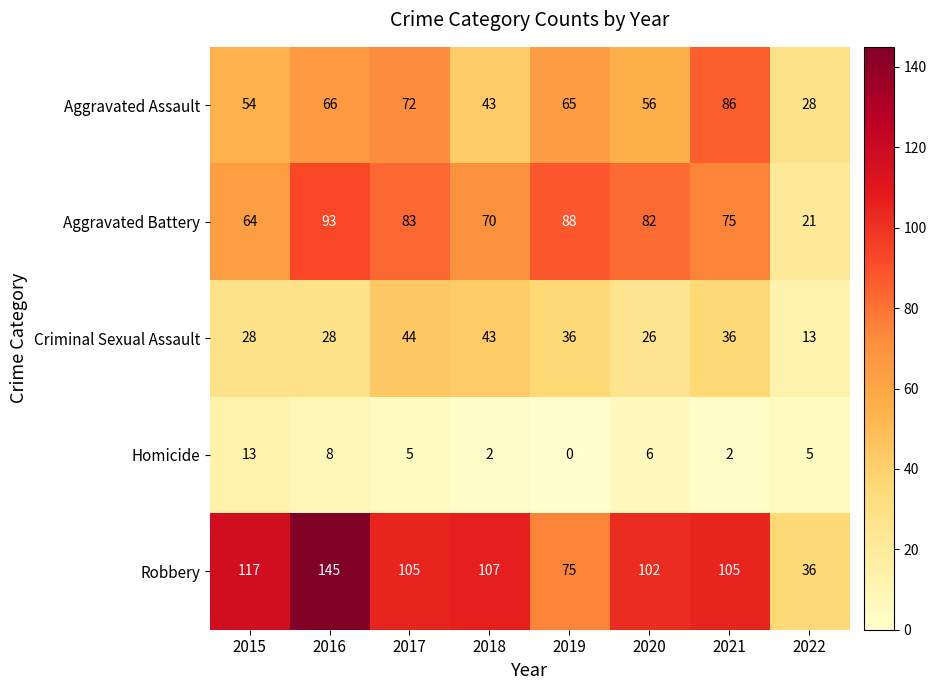

What is the spread (max minus min) of values at 2017?

100